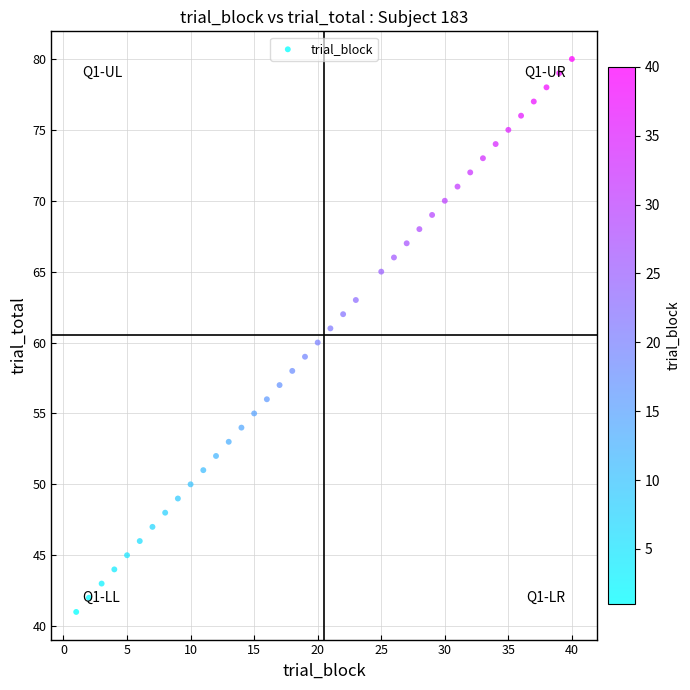

What is the range of Y values (max minus min)?

39